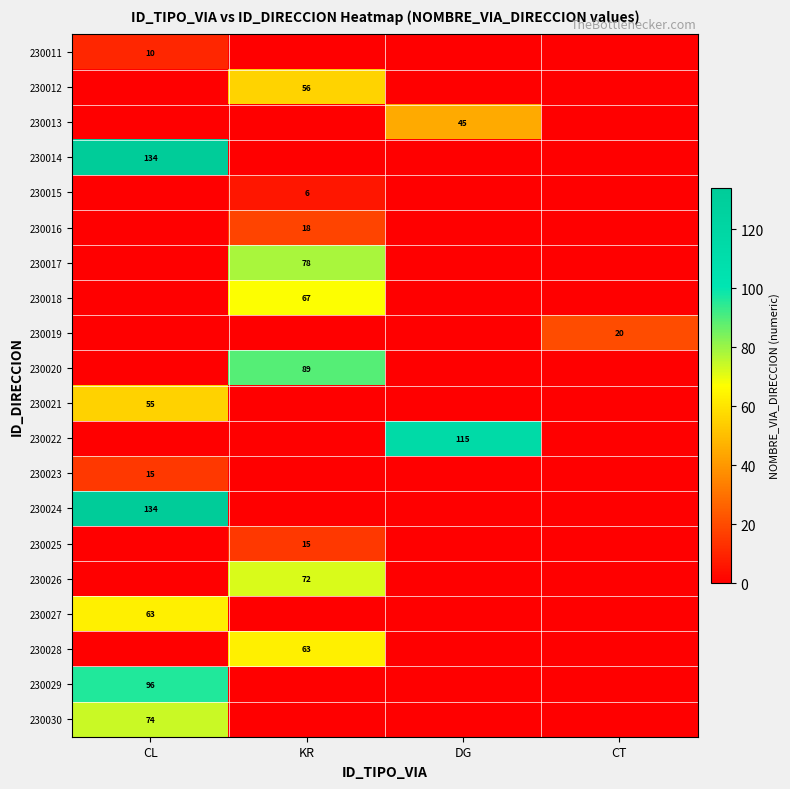

Is it true that 230017 equals 78 at KR?

True